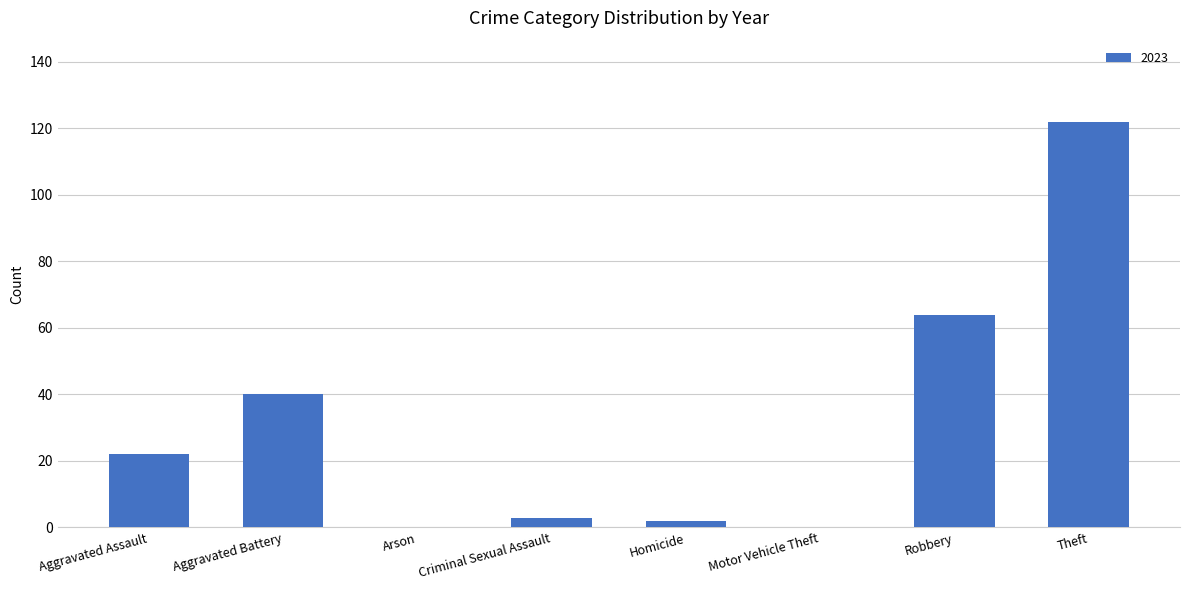

Reading left to right, transcribe all the data shown in this chart.

Aggravated Assault=22	Aggravated Battery=40	Arson=0	Criminal Sexual Assault=3	Homicide=2	Motor Vehicle Theft=0	Robbery=64	Theft=122